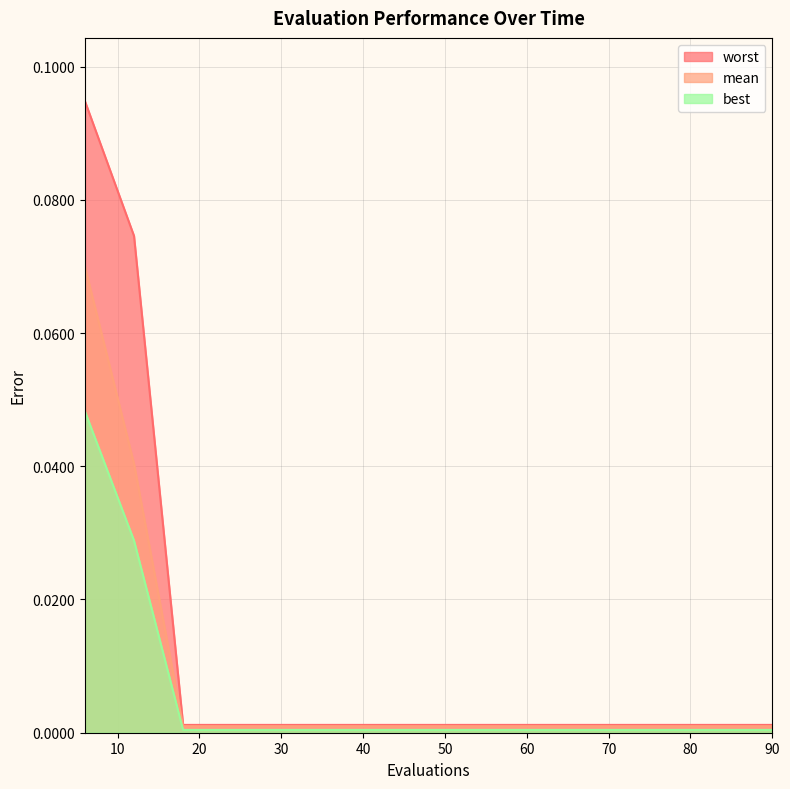

At which label does best reach its minimum?

18